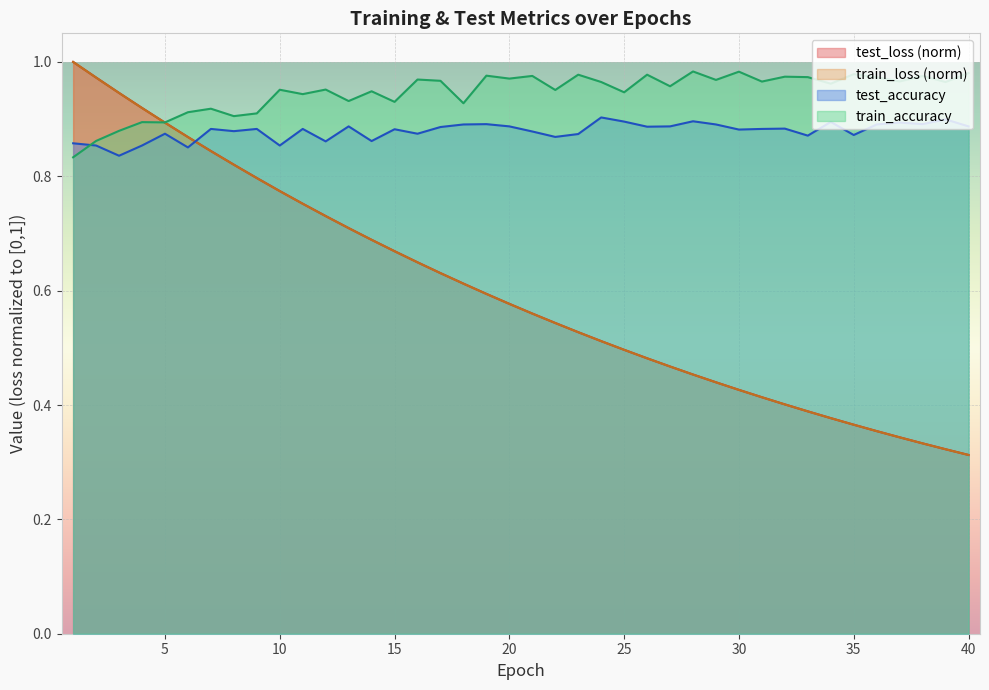

The value of test_accuracy at 4 is 1.5. True or false?

False